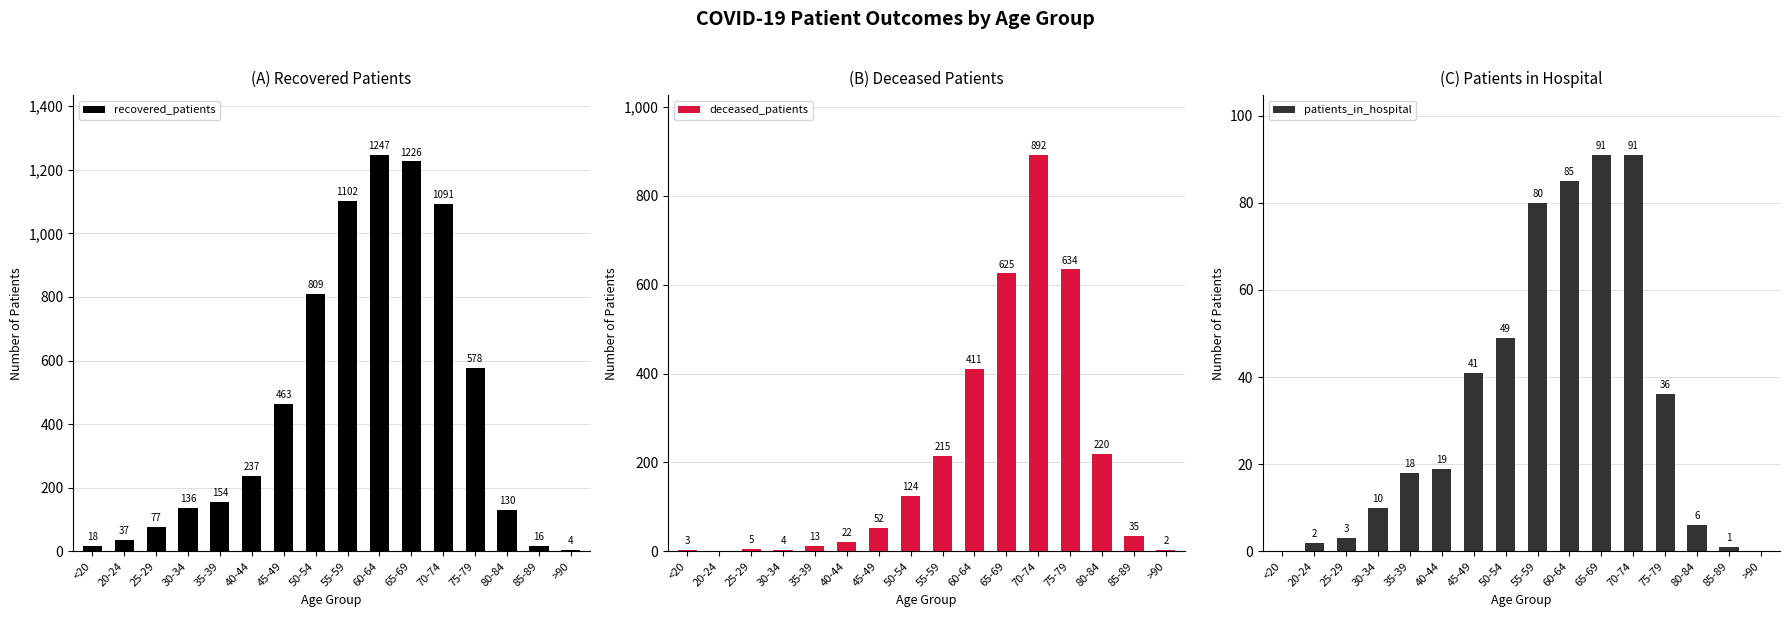

What is the greatest value displayed?

1247